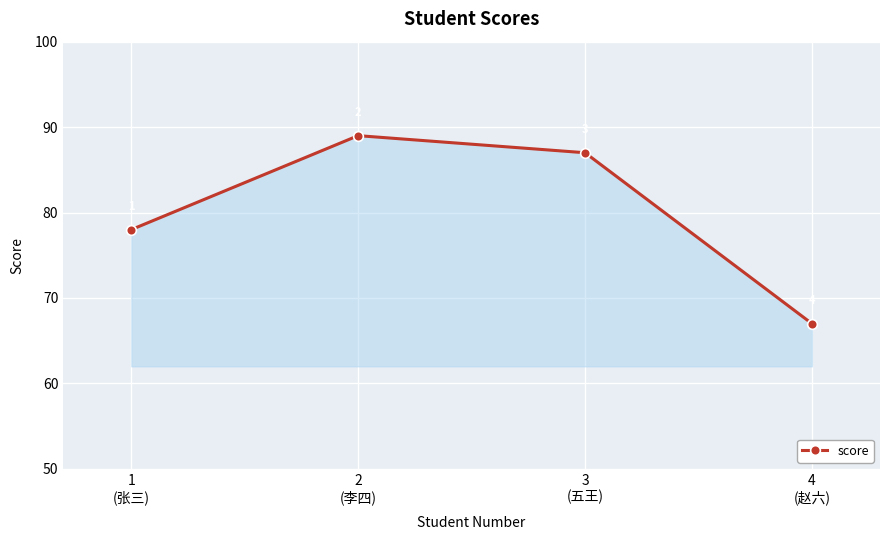

What is the value of the 3rd point from the left?

87